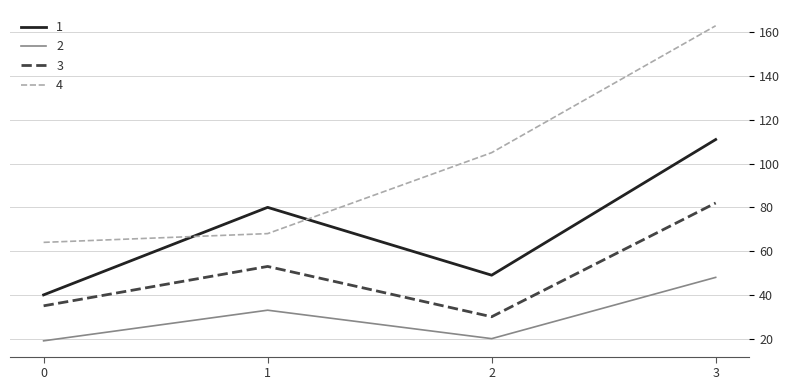

Read the 3 value at 2, to the nearest 10.

30